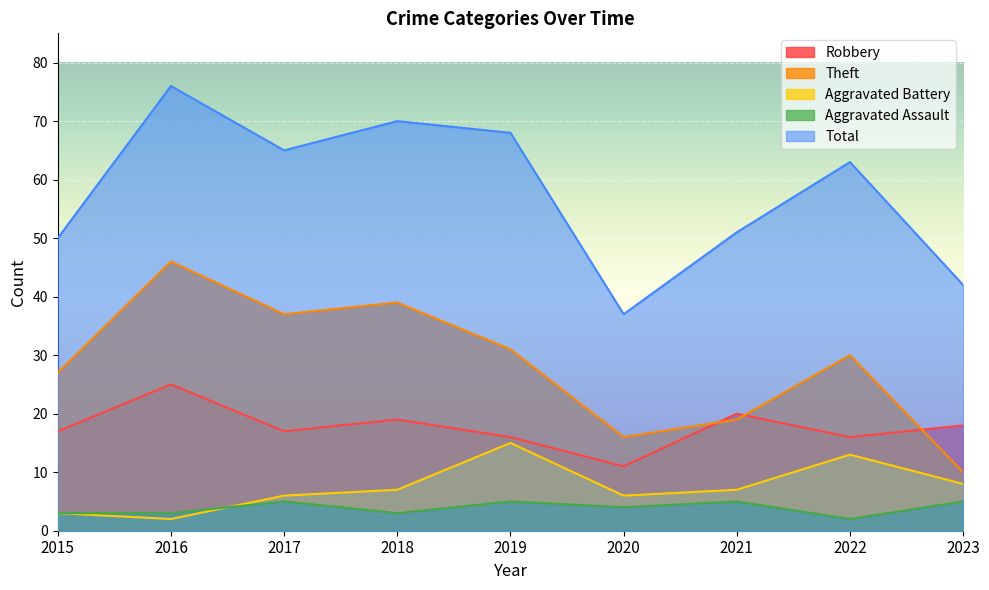

Is the value of Theft at 2016 greater than the value of Aggravated Assault at 2020?

Yes